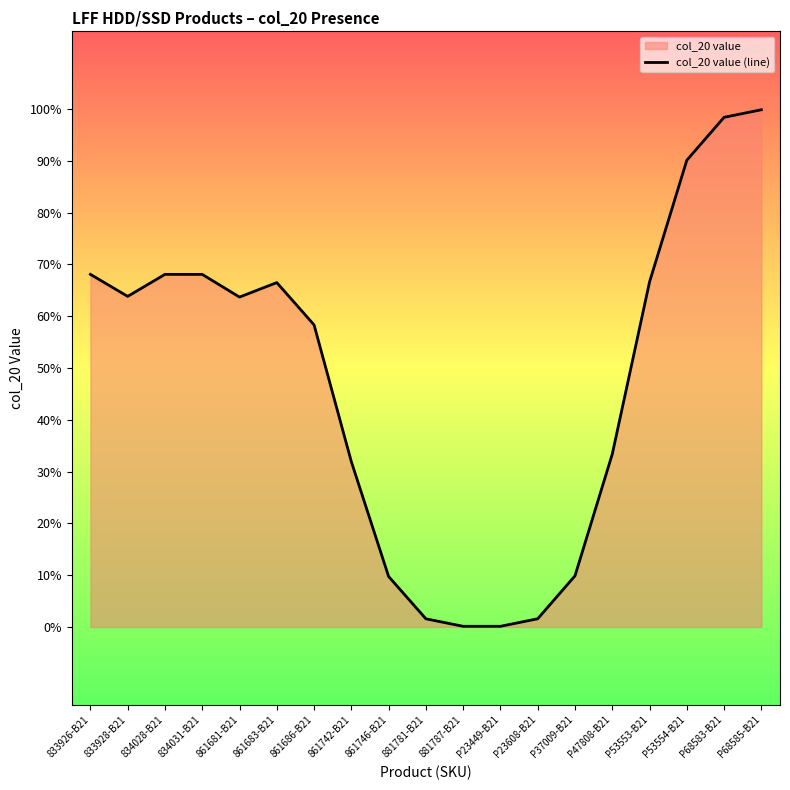

At which category does the data reach its first local peak?

834028-B21